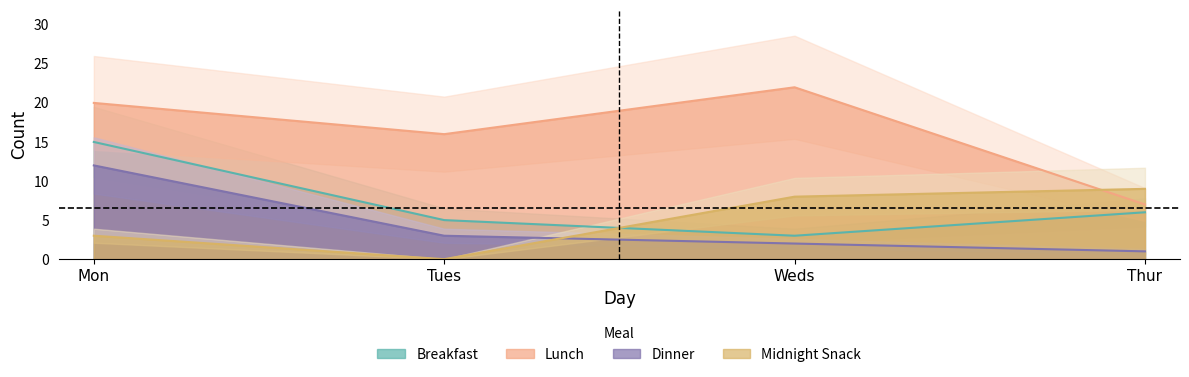

True or false: Lunch and Breakfast cross at least once.

False